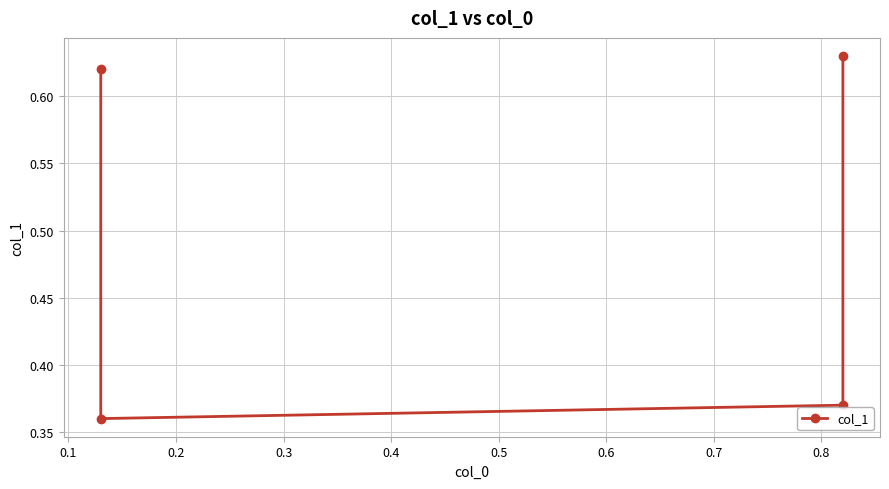

Reading left to right, what are all the values shown in this chart?

0.6	0.4	0.4	0.6